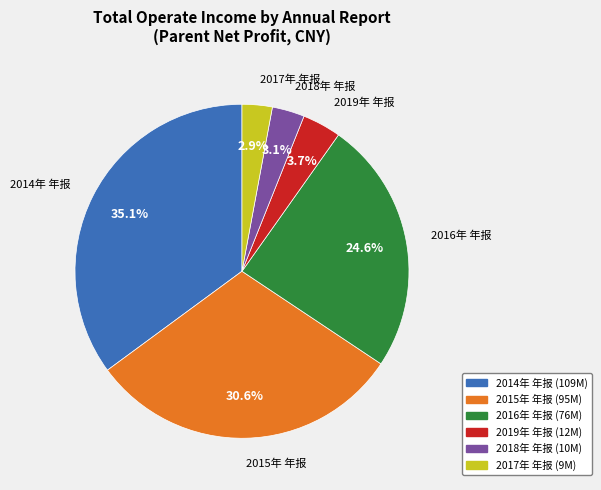

Do 2016年 年报 and 2017年 年报 together represent more than half of the pie?

No